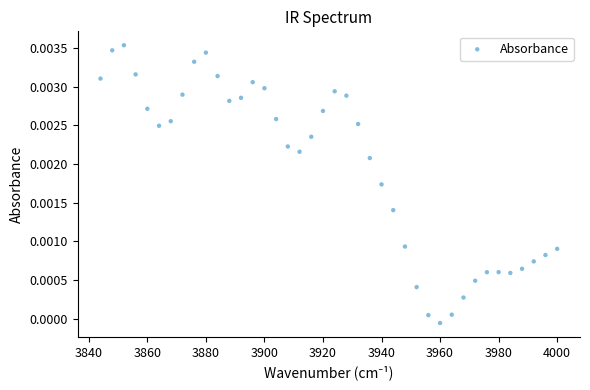

What is the range of X values (max minus min)?

156.0